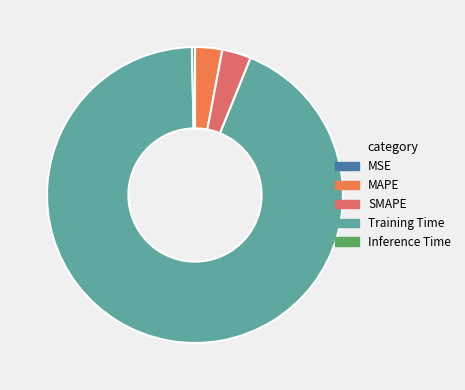

What is the majority slice?

Training Time